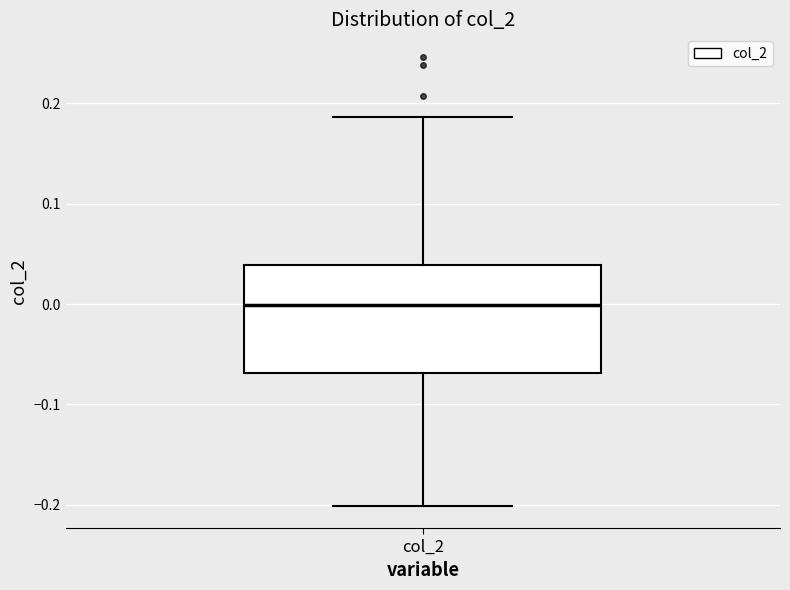

Read this box plot against the y-axis: the position of the median line, the range covered by the box, and the ends of both whiskers. The values are not printed on the chart, so give them approximately, as read against the axis.

median 0.00, box -0.07 to 0.04, whiskers -0.20 to 0.19